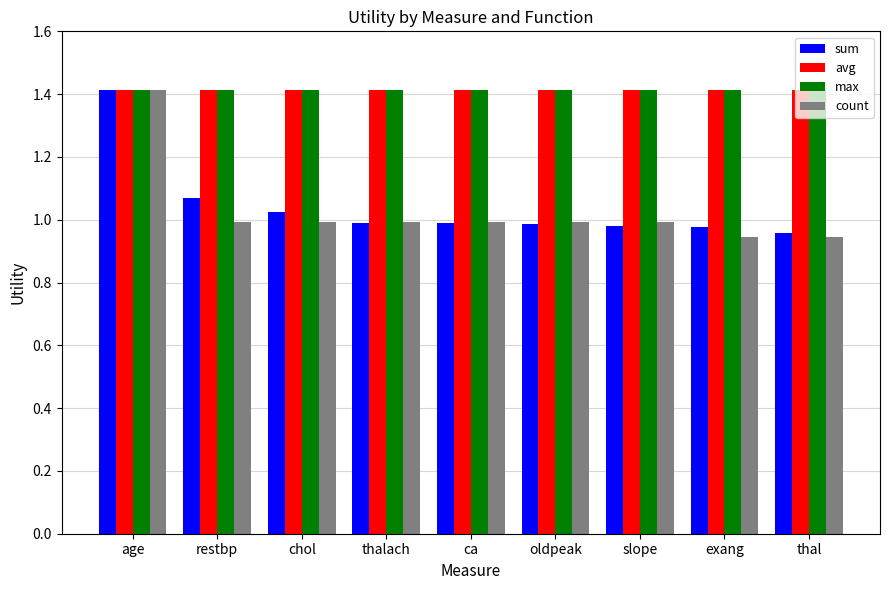

Is it true that max equals 1.4 at exang?

True